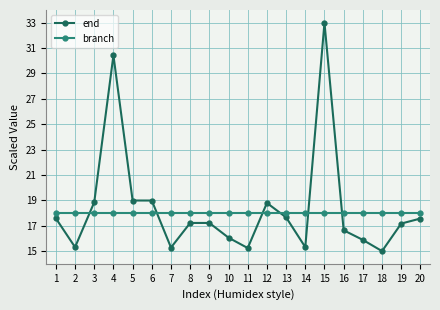

List the series in order of their overall mean, lowest first.

branch, end